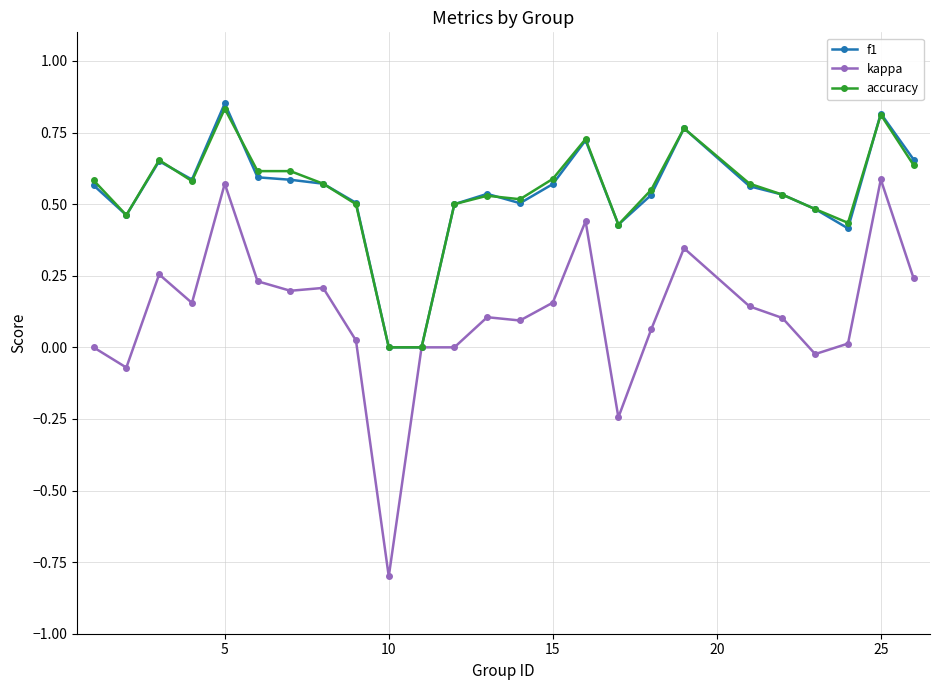

True or false: kappa has more than 1 points higher than both neighbors.

True